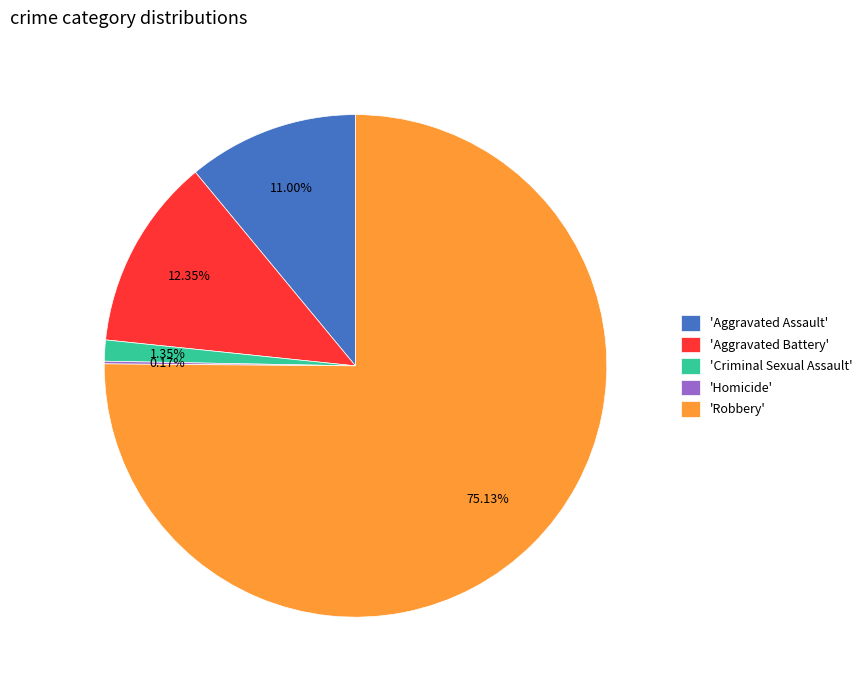

Which slice is the largest?

'Robbery'